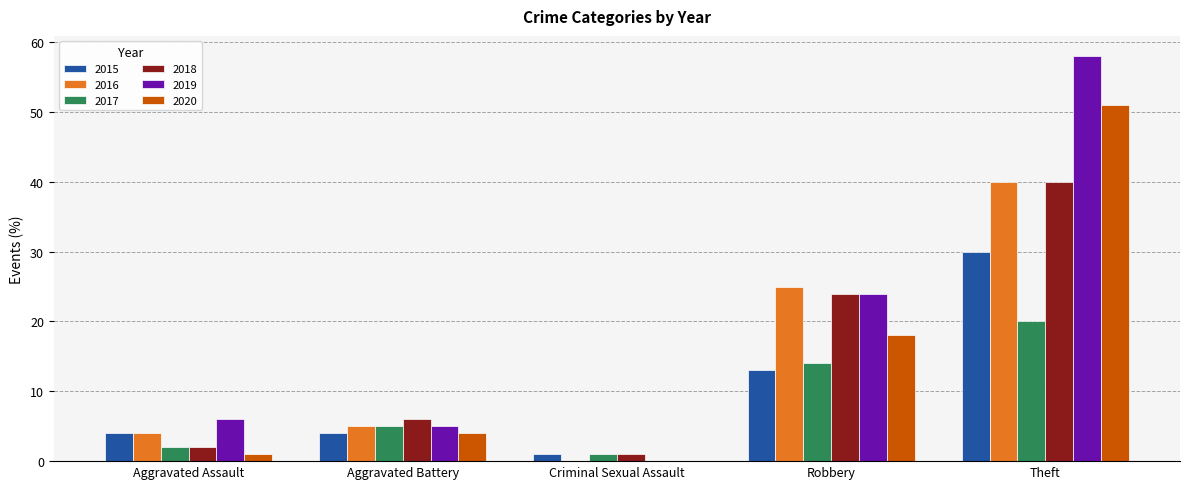

Reading left to right, extract all data points from this chart.

2015: Aggravated Assault=4	Aggravated Battery=4	Criminal Sexual Assault=1	Robbery=13	Theft=30
2016: Aggravated Assault=4	Aggravated Battery=5	Criminal Sexual Assault=0	Robbery=25	Theft=40
2017: Aggravated Assault=2	Aggravated Battery=5	Criminal Sexual Assault=1	Robbery=14	Theft=20
2018: Aggravated Assault=2	Aggravated Battery=6	Criminal Sexual Assault=1	Robbery=24	Theft=40
2019: Aggravated Assault=6	Aggravated Battery=5	Criminal Sexual Assault=0	Robbery=24	Theft=58
2020: Aggravated Assault=1	Aggravated Battery=4	Criminal Sexual Assault=0	Robbery=18	Theft=51